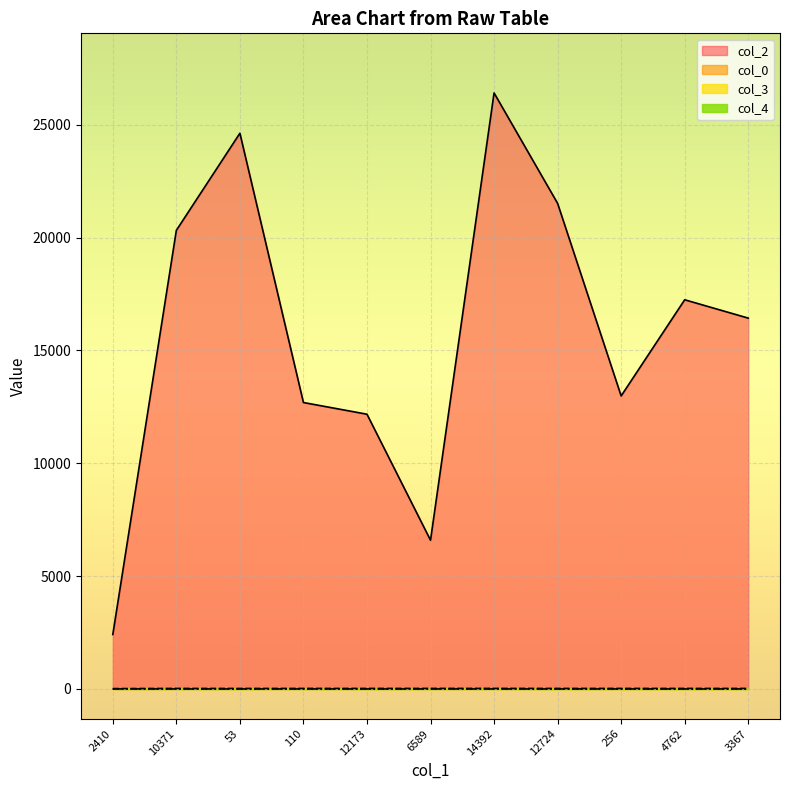

What is the lowest value of the col_2 series?

2410.0